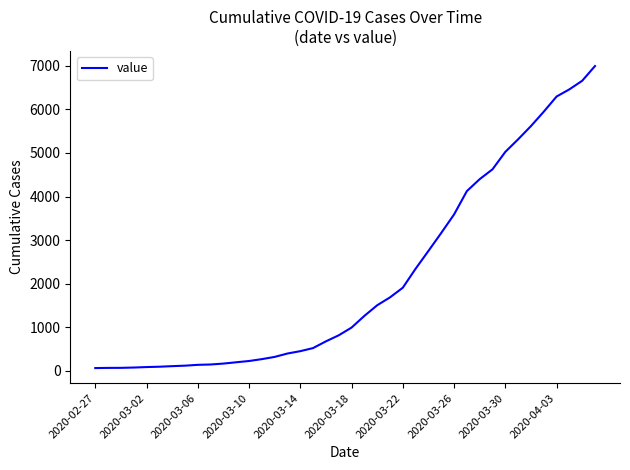

What is the minimum value shown in the chart?

64